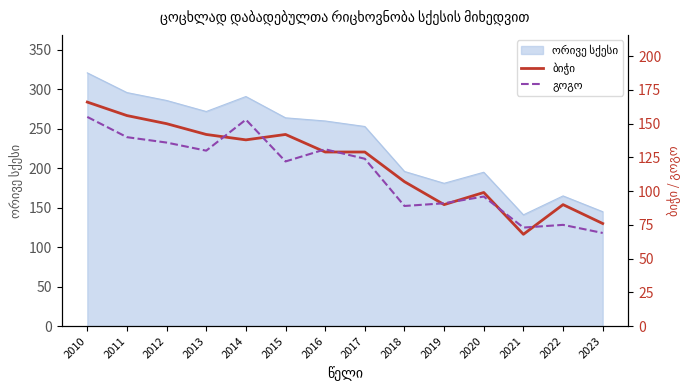

What is the difference between the second highest and second lowest values in the გოგო series?

80